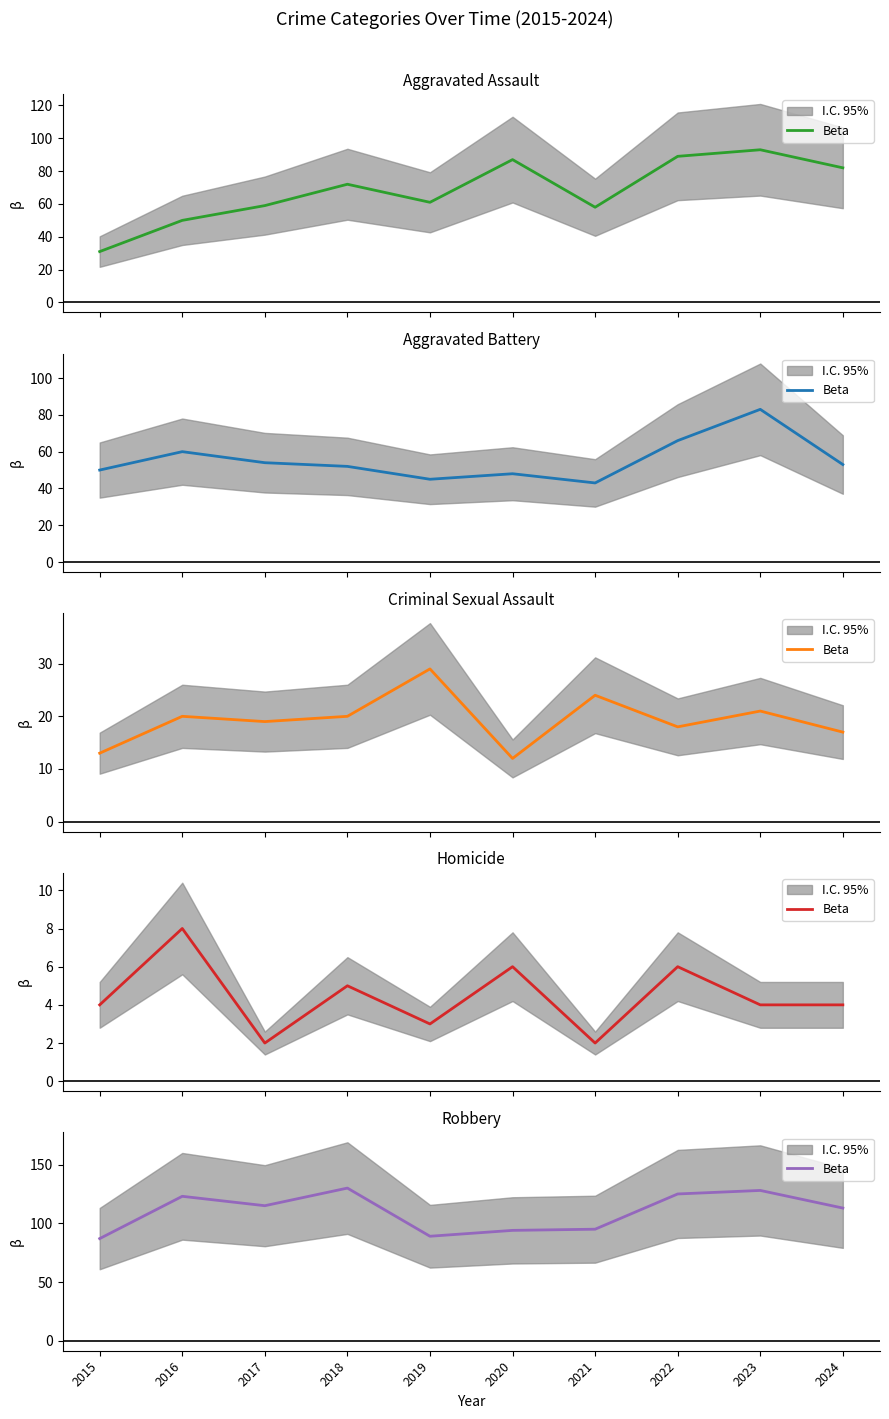

What is the change in value from 2015 to 2017?

+28